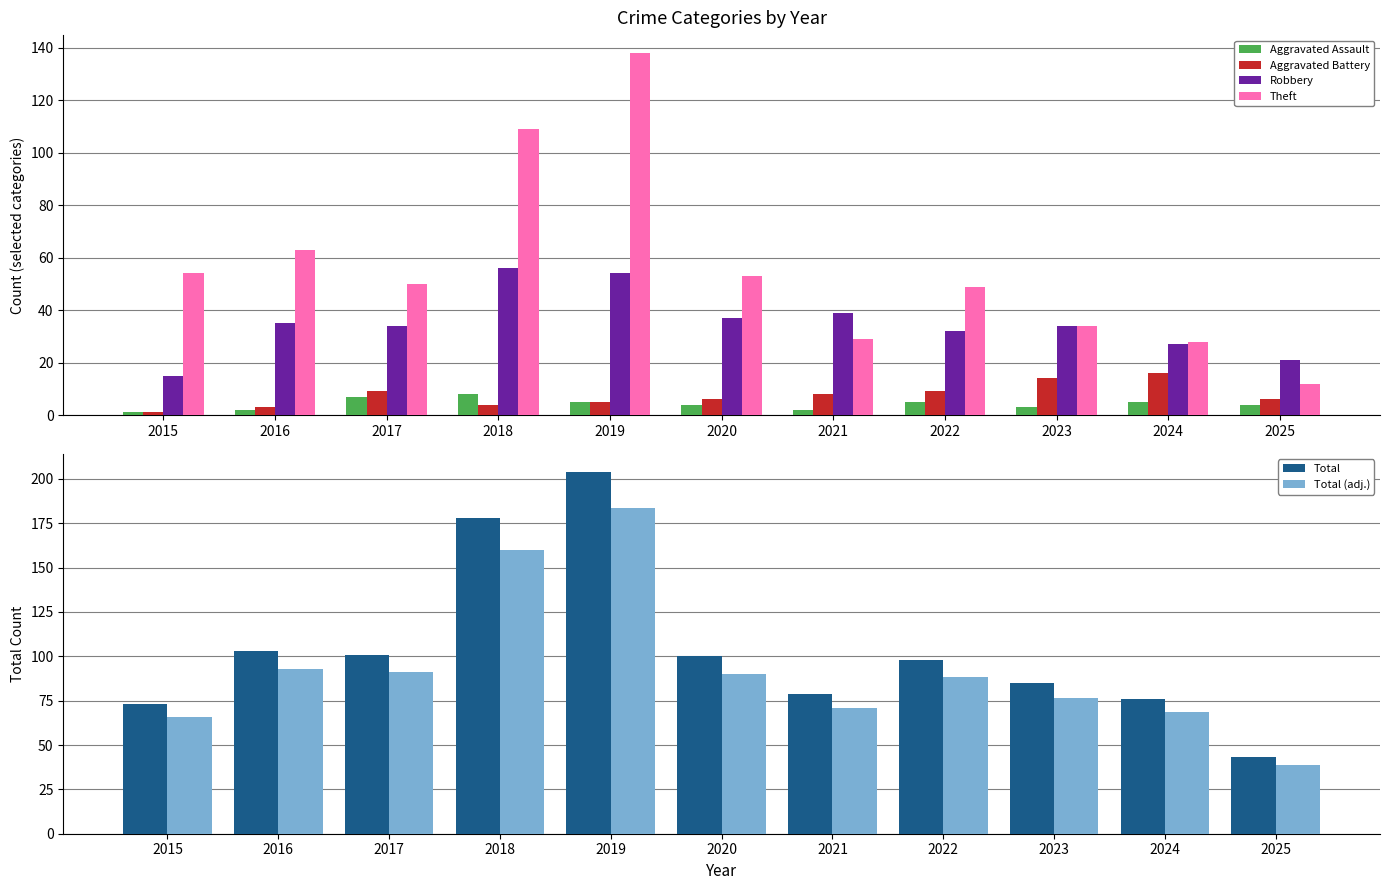

How many values in the Theft series exceed 50?

5